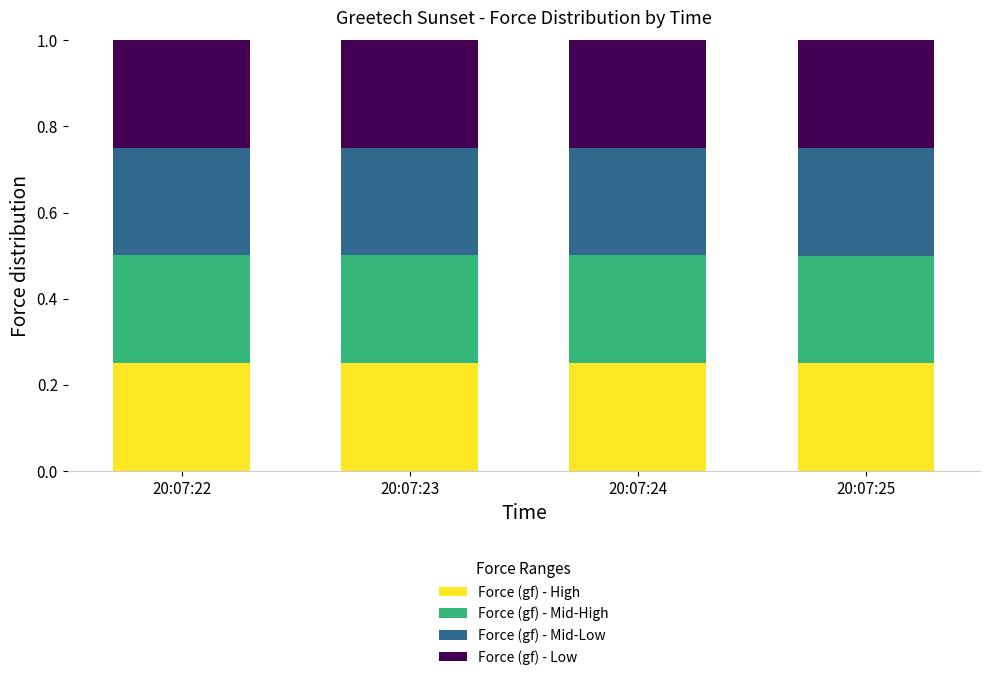

What is the total value across all series at 20:07:24?

1.0